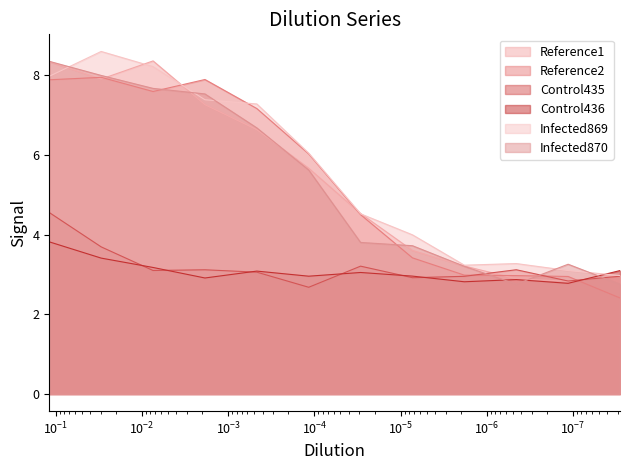

In Infected870, how many points are higher than both neighbors (excluding endpoints)?

1